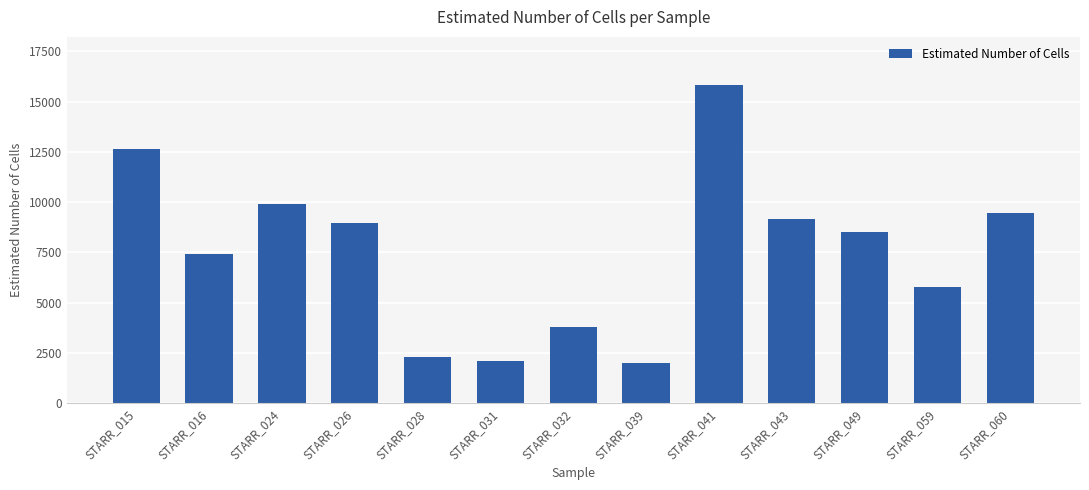

What is the maximum value shown in the chart?

15847